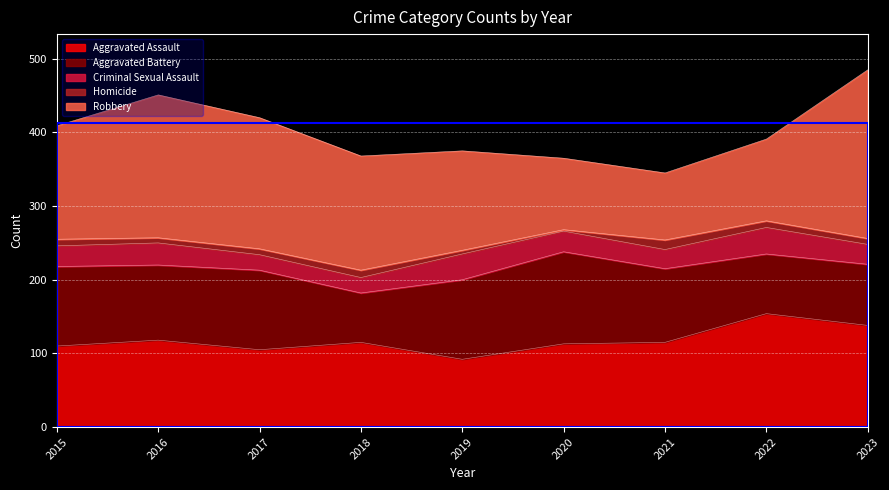

After their last crossing, which series has the higher values: Robbery or Aggravated Battery?

Robbery